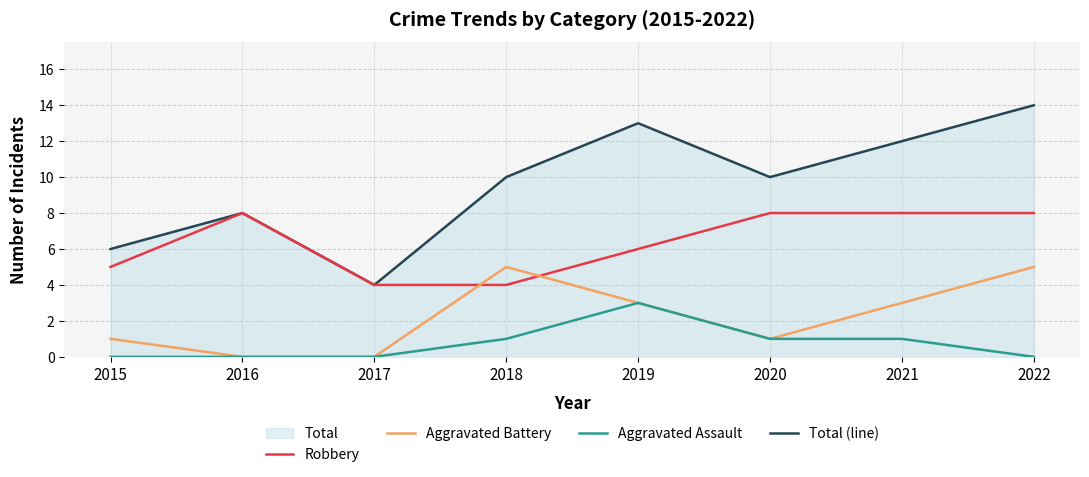

Which label corresponds to the smallest value in the chart?

2016